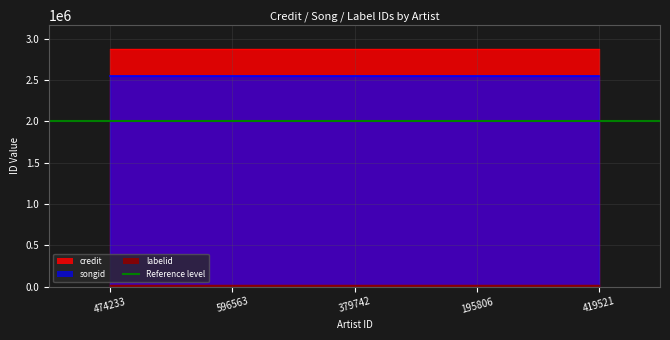

What position from the left is 596563?

2